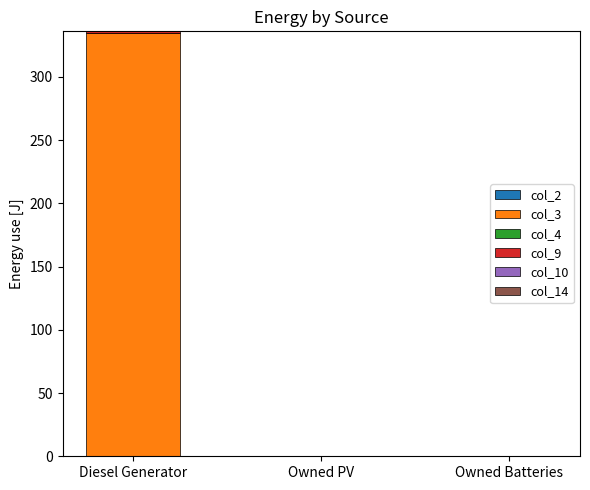

Are the bars horizontal?

No